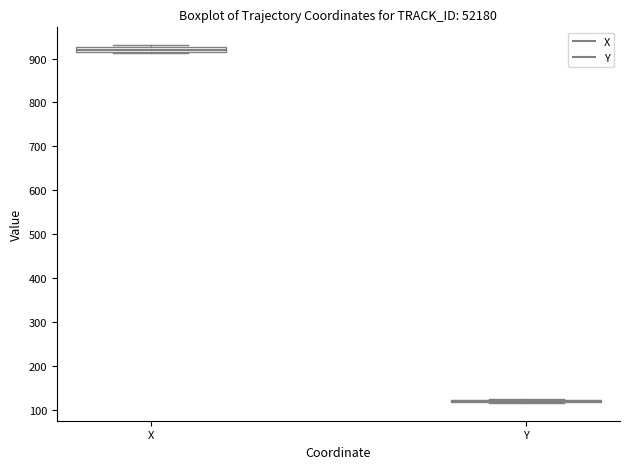

Where is the lower edge of the box for X on the y-axis? The values are not printed on the chart, so give them approximately, as read against the axis.

920